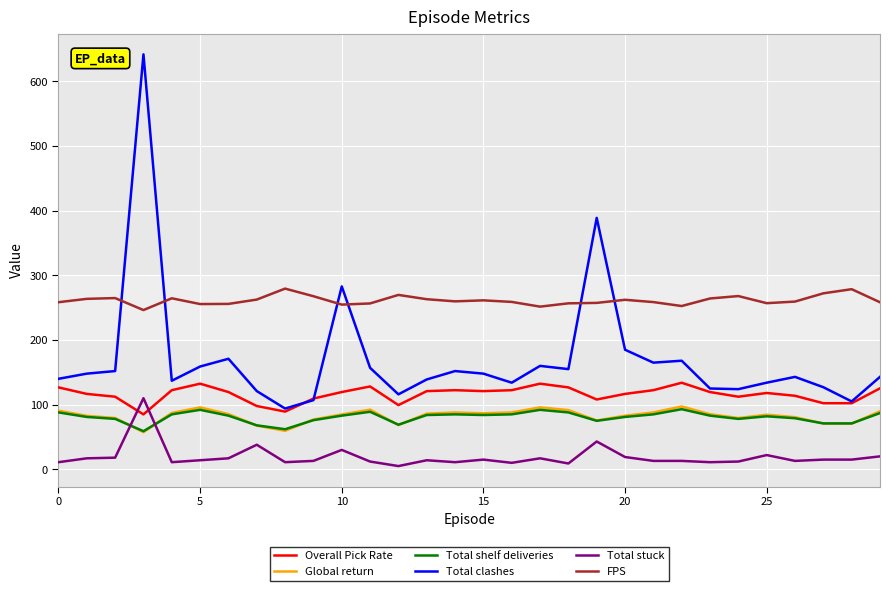

Which series has the largest total across all categories?

FPS